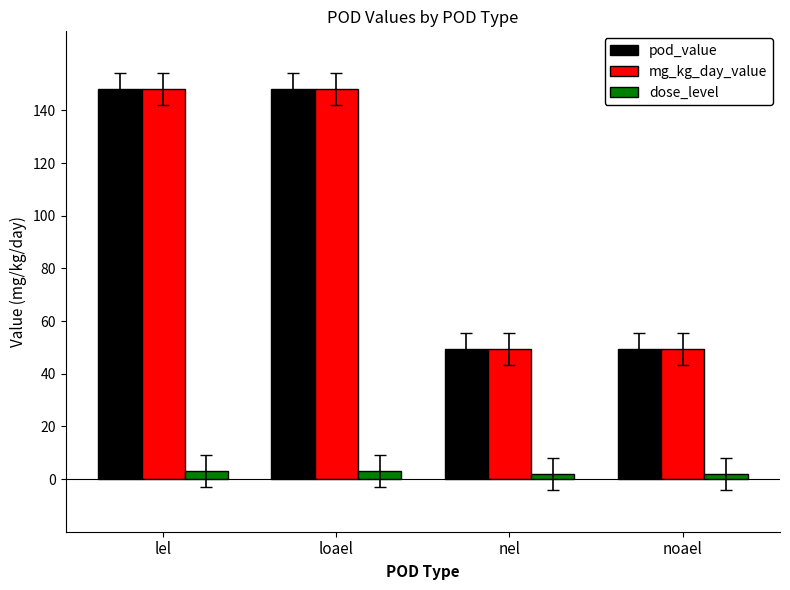

What is the label of the 1st bar from the left?

lel